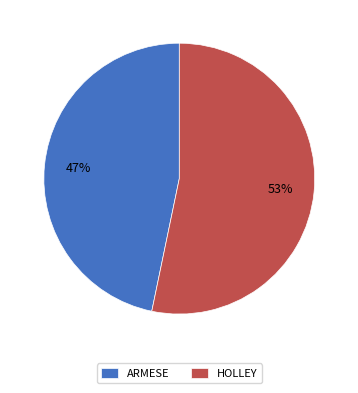

Which slice represents more than half of the pie?

HOLLEY